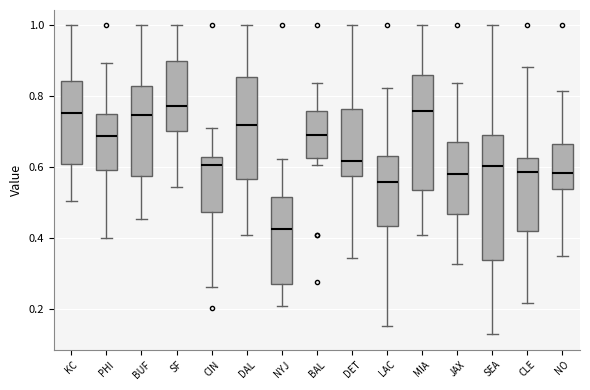

Reading left to right, read every box against the y-axis: the position of its median line, the range the box covers, and the ends of its whiskers. The values are not printed on the chart, so give them approximately, as read against the axis.

KC: median 0.76, box 0.60 to 0.84, whiskers 0.50 to 1.00
PHI: median 0.68, box 0.60 to 0.76, whiskers 0.40 to 0.90
BUF: median 0.74, box 0.58 to 0.84, whiskers 0.46 to 1.00
SF: median 0.78, box 0.70 to 0.90, whiskers 0.54 to 1.00
CIN: median 0.60, box 0.48 to 0.62, whiskers 0.26 to 0.72
DAL: median 0.72, box 0.56 to 0.86, whiskers 0.40 to 1.00
NYJ: median 0.42, box 0.28 to 0.52, whiskers 0.20 to 0.62
BAL: median 0.70, box 0.62 to 0.76, whiskers 0.60 to 0.84
DET: median 0.62, box 0.58 to 0.76, whiskers 0.34 to 1.00
LAC: median 0.56, box 0.44 to 0.64, whiskers 0.16 to 0.82
MIA: median 0.76, box 0.54 to 0.86, whiskers 0.40 to 1.00
JAX: median 0.58, box 0.46 to 0.68, whiskers 0.32 to 0.84
SEA: median 0.60, box 0.34 to 0.70, whiskers 0.12 to 1.00
CLE: median 0.58, box 0.42 to 0.62, whiskers 0.22 to 0.88
NO: median 0.58, box 0.54 to 0.66, whiskers 0.36 to 0.82